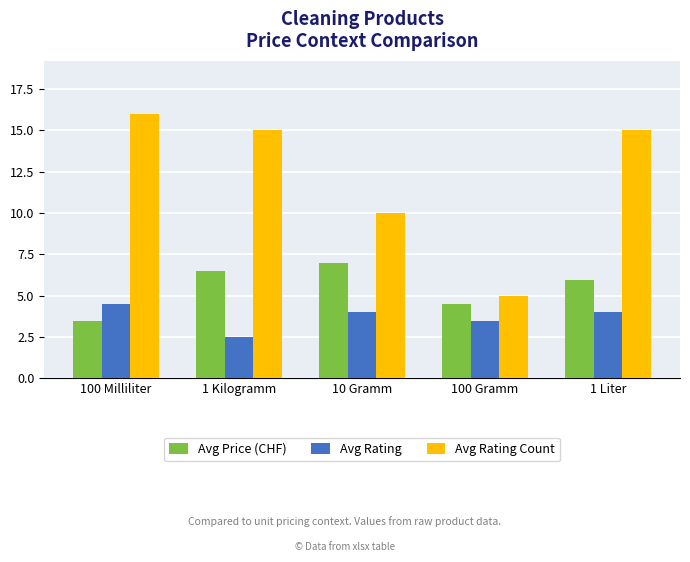

What is the difference between the highest and lowest values at 10 Gramm?

6.0